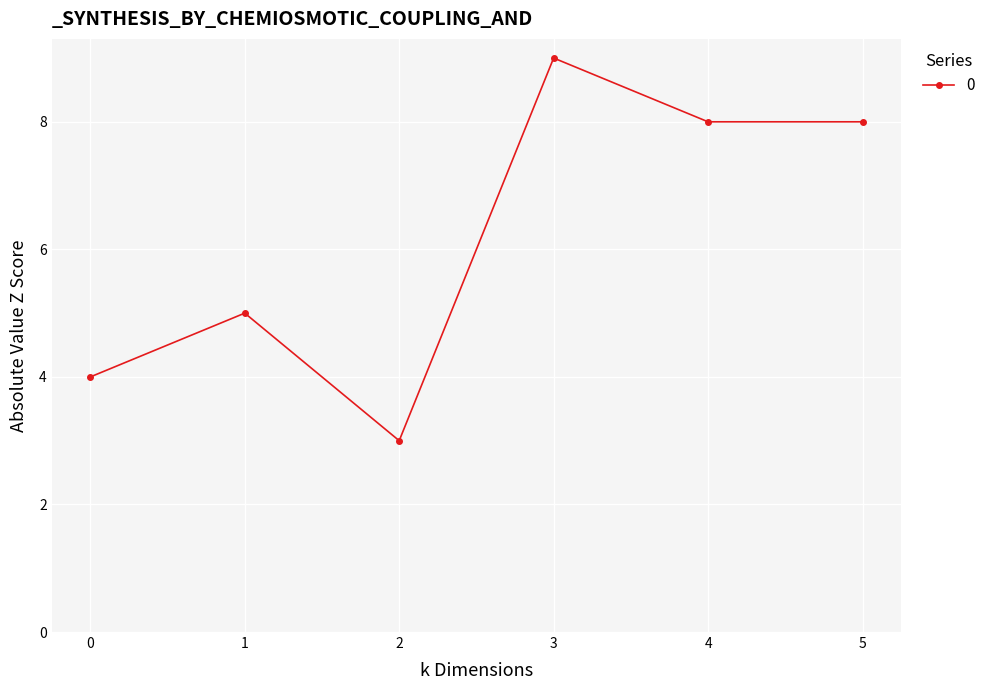

Which category has the highest value across all series?

3